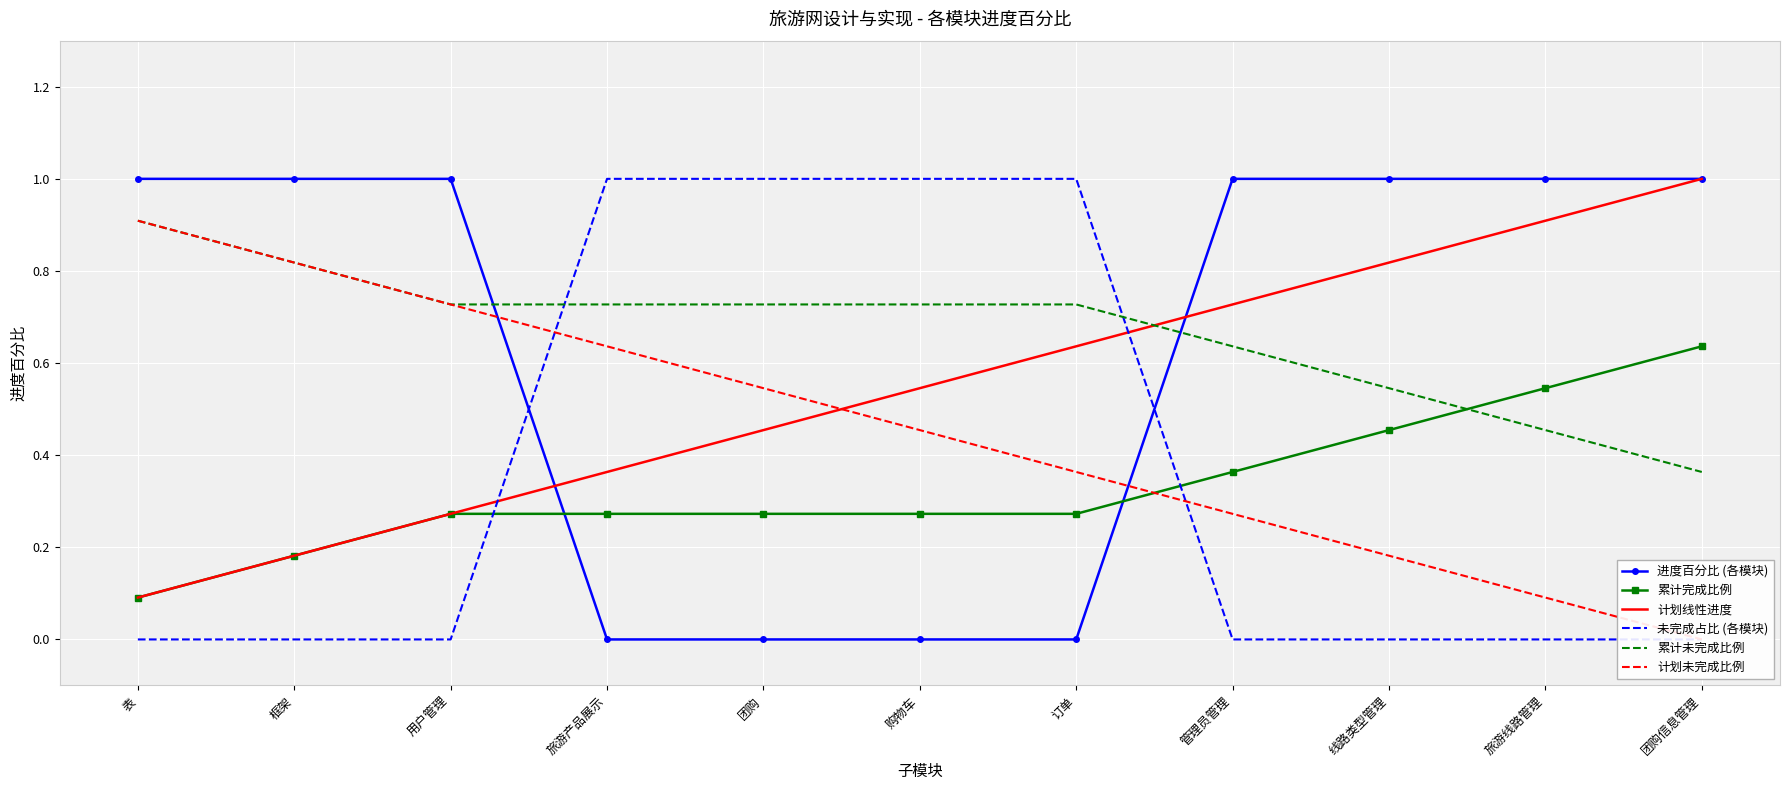

How many 累计未完成比例 values are between 0 and 1?

11